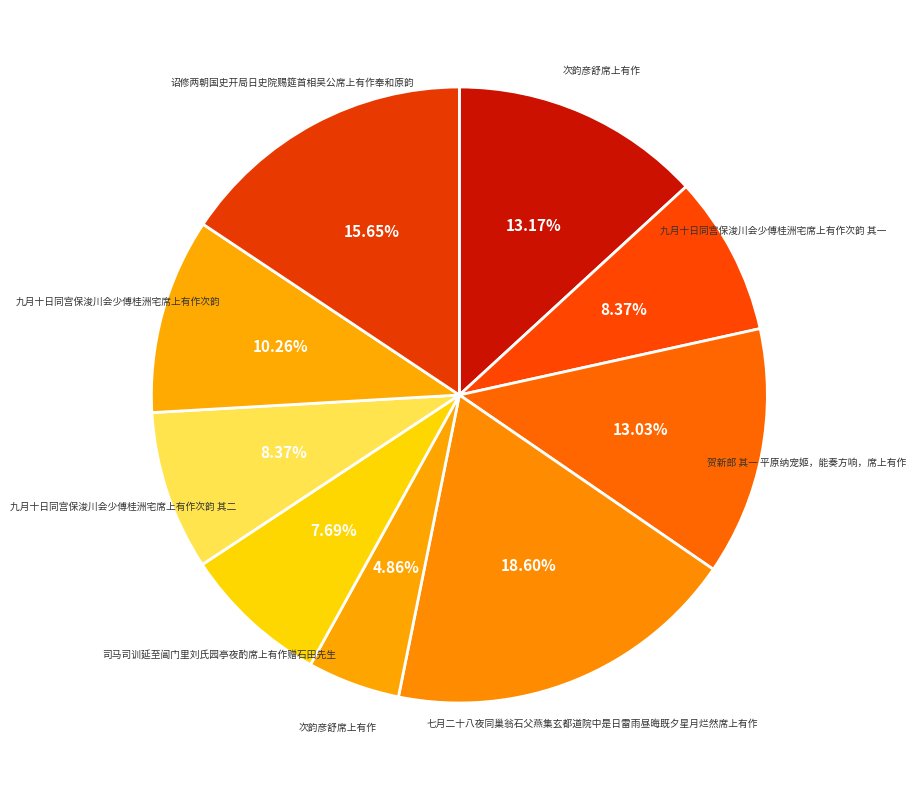

How many segments does this pie chart have?

9